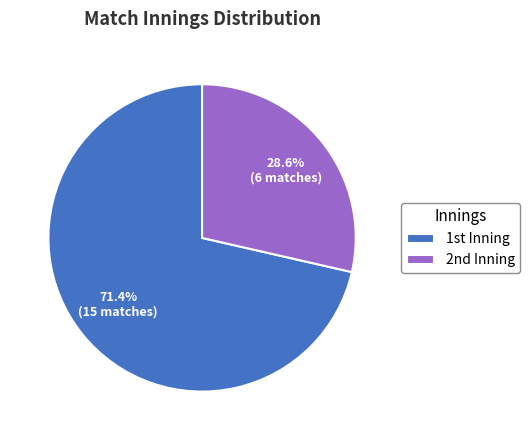

Which slice represents more than half of the pie?

1st Inning